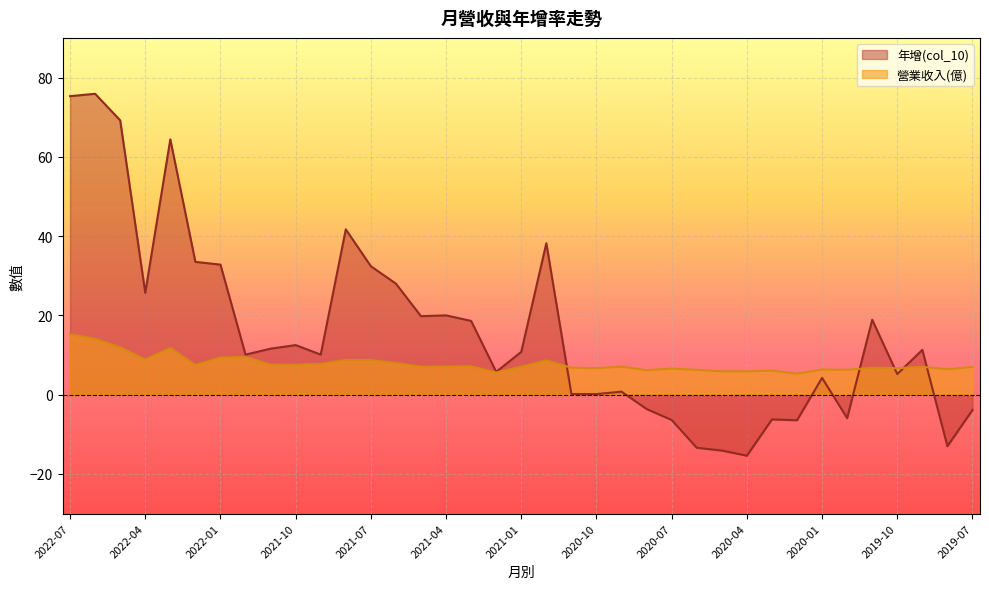

At 2019-09, list the series in order from smallest to largest.

營業收入(億), 年增(col_10)